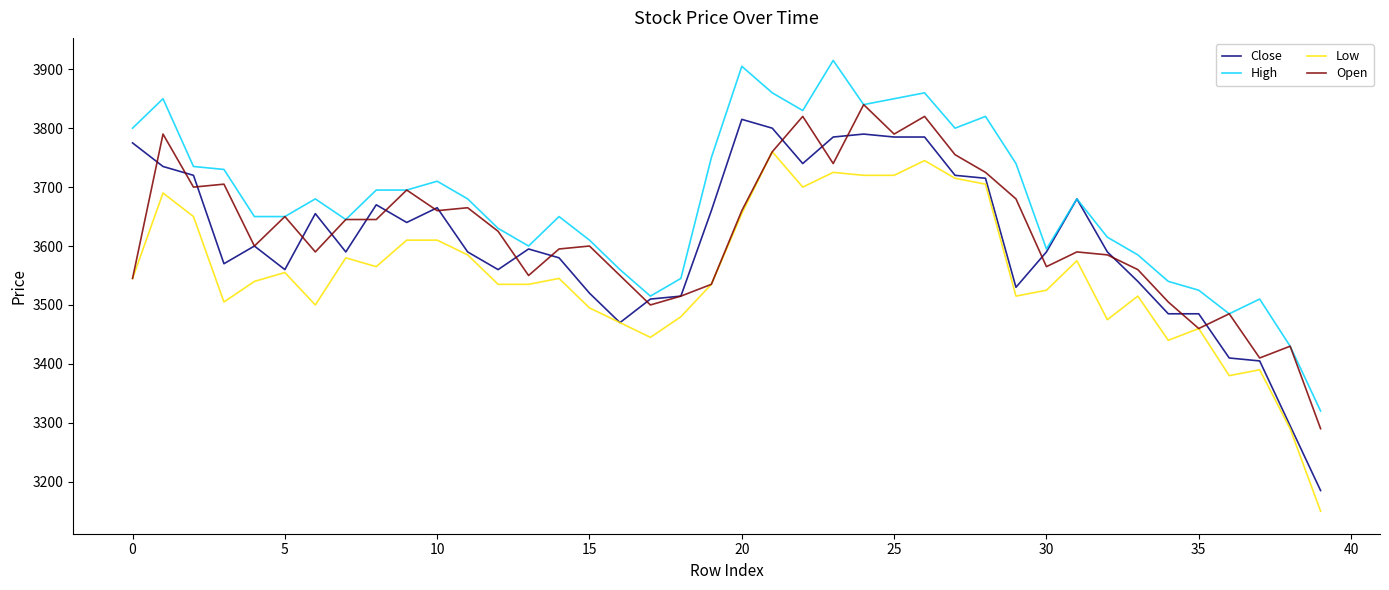

True or false: Low and High intersect in this chart.

False